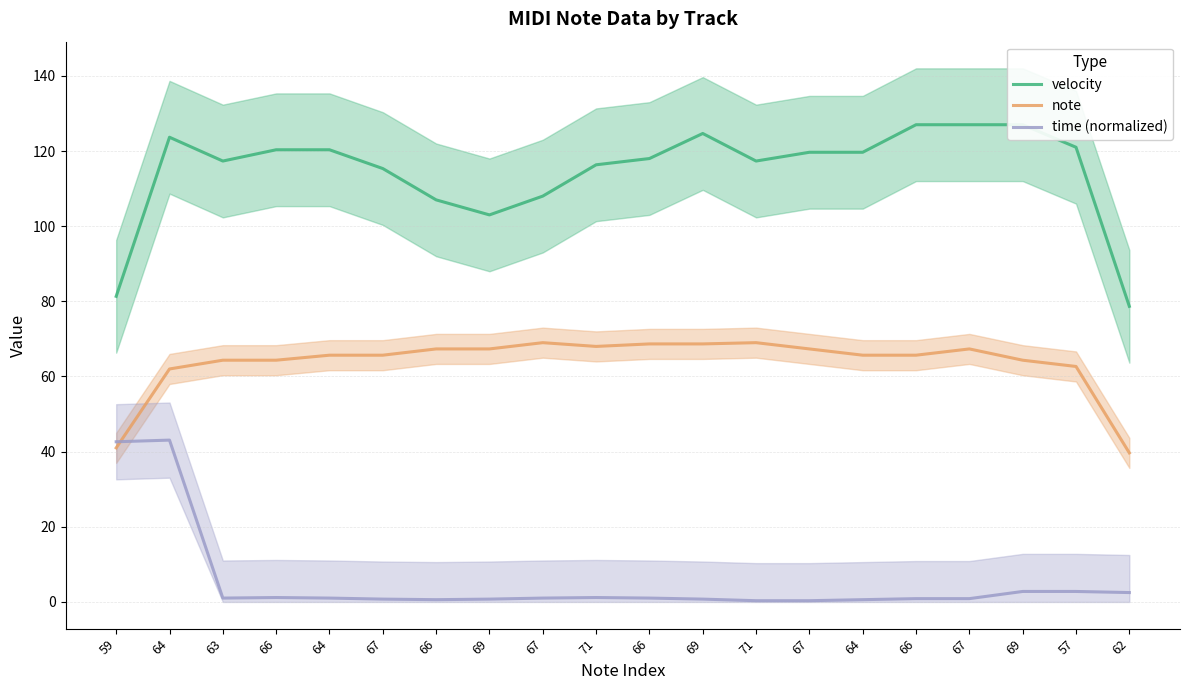

Is the value of time (normalized) at 64 greater than the value of velocity at 64?

No